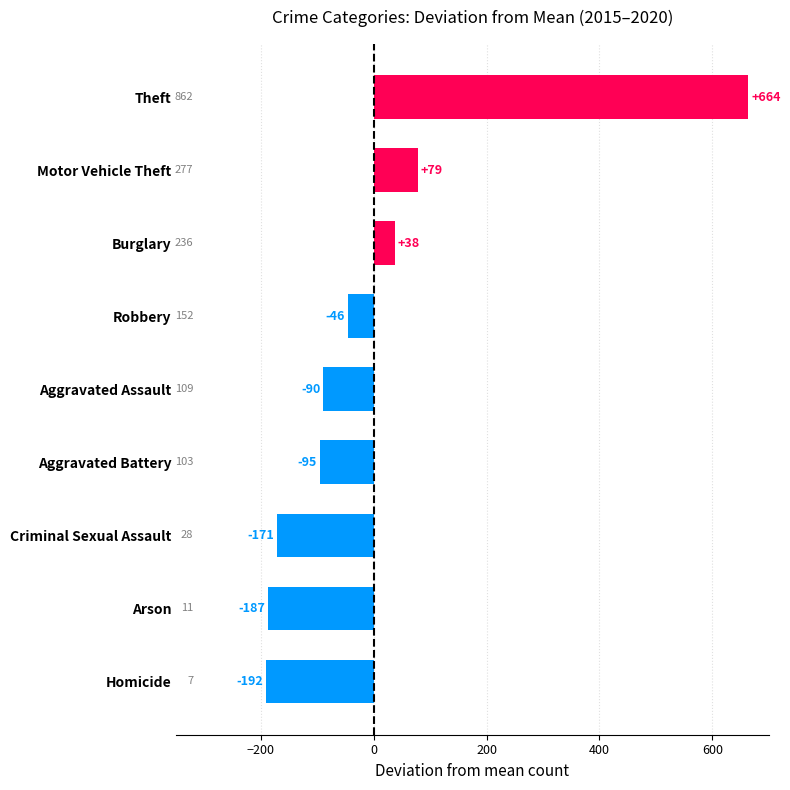

How many bars are there in total?

9